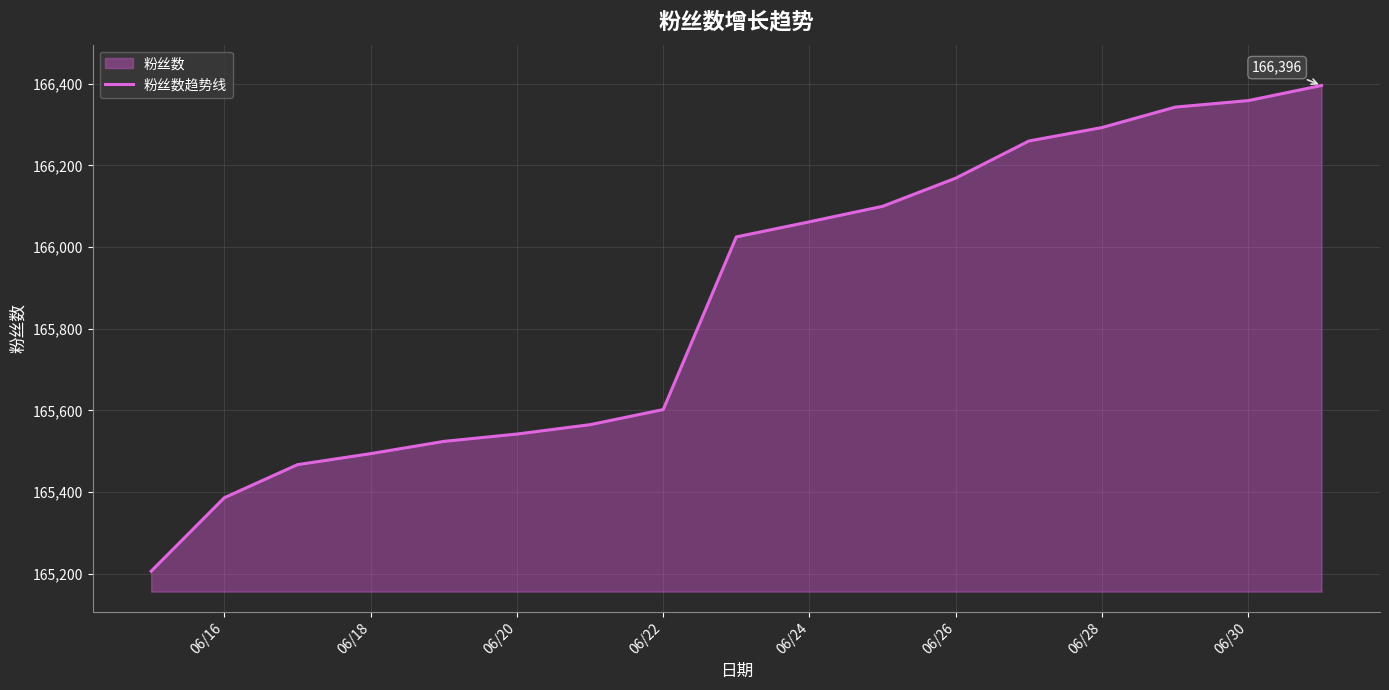

What is the smallest value displayed?

165206